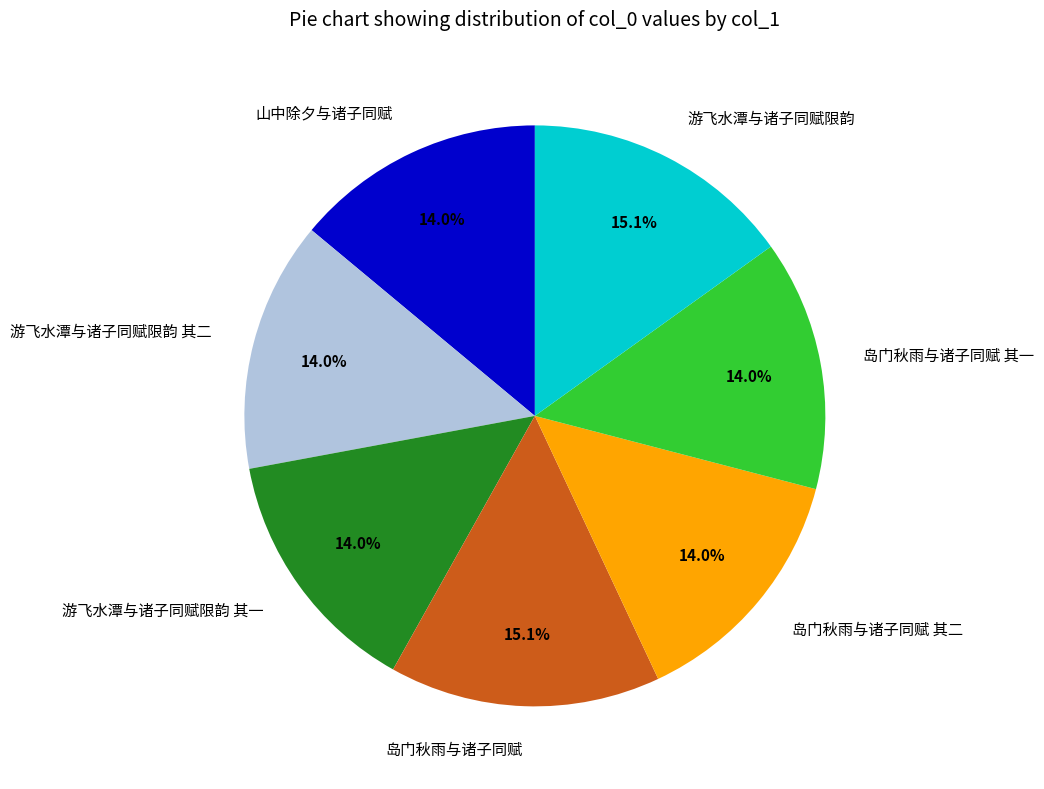

Approximately how many times larger is the value at 岛门秋雨与诸子同赋 其二 compared to 游飞水潭与诸子同赋限韵?

0.9